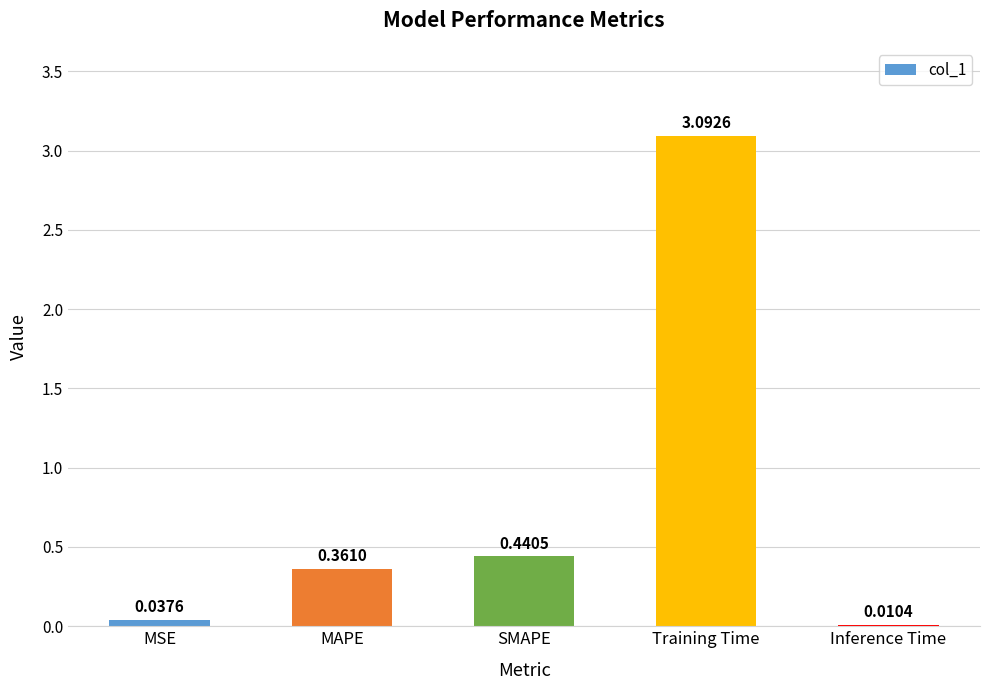

At which label is the value closest to 1?

SMAPE